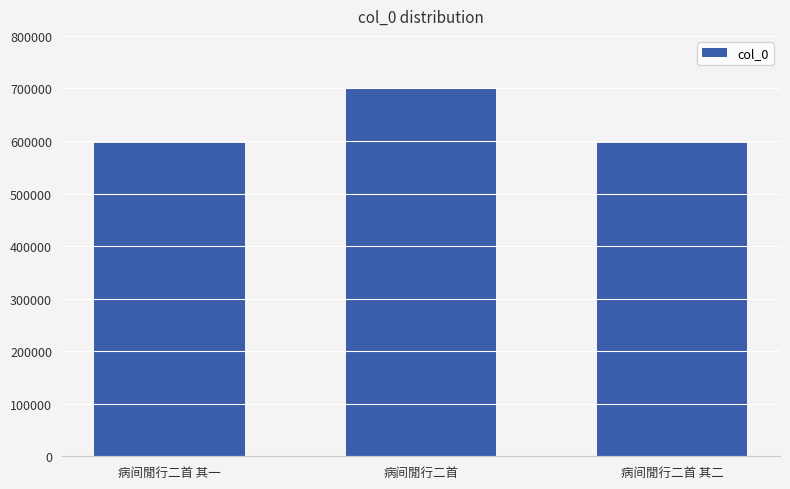

What is the greatest value displayed?

700093